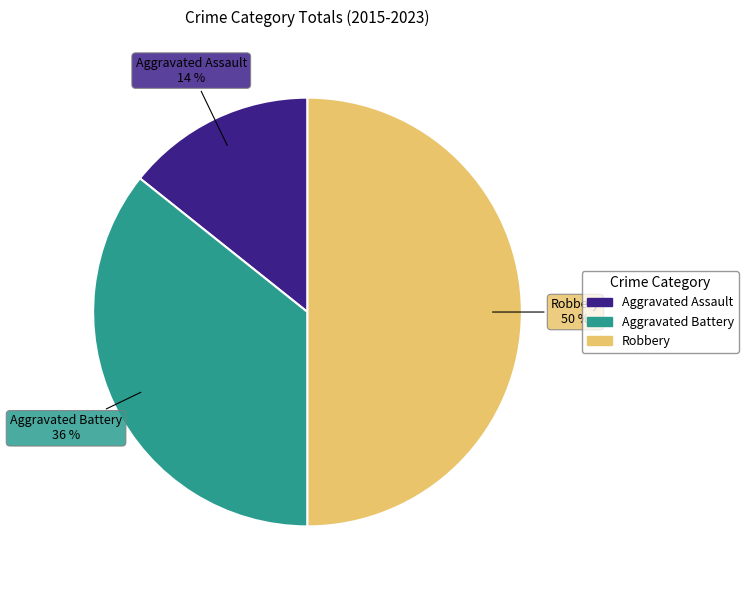

To the nearest percent, what portion does Aggravated Battery represent?

36%